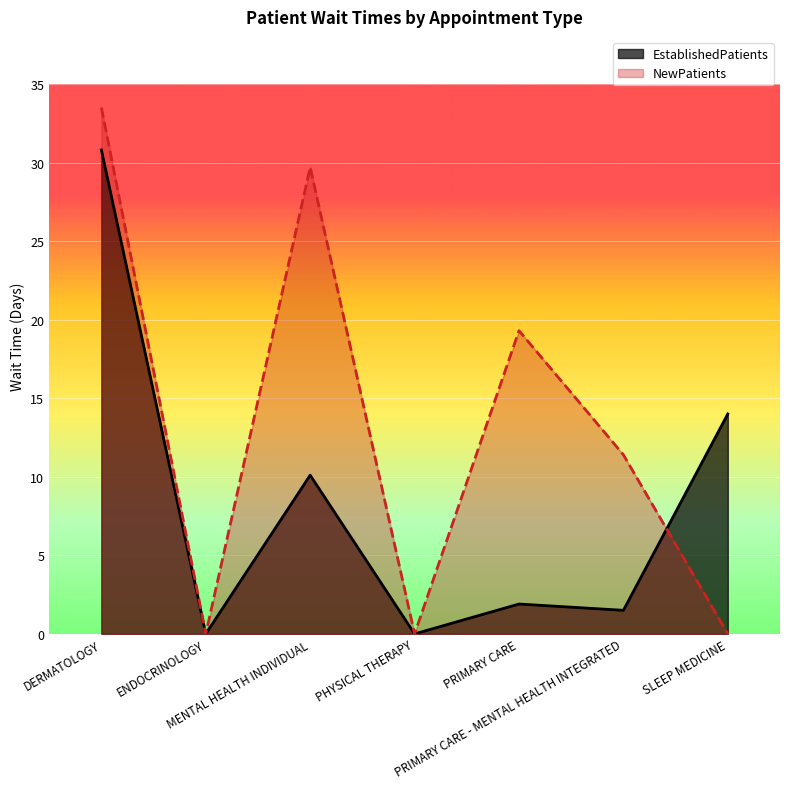

Does the chart display data point markers on the line(s)?

No